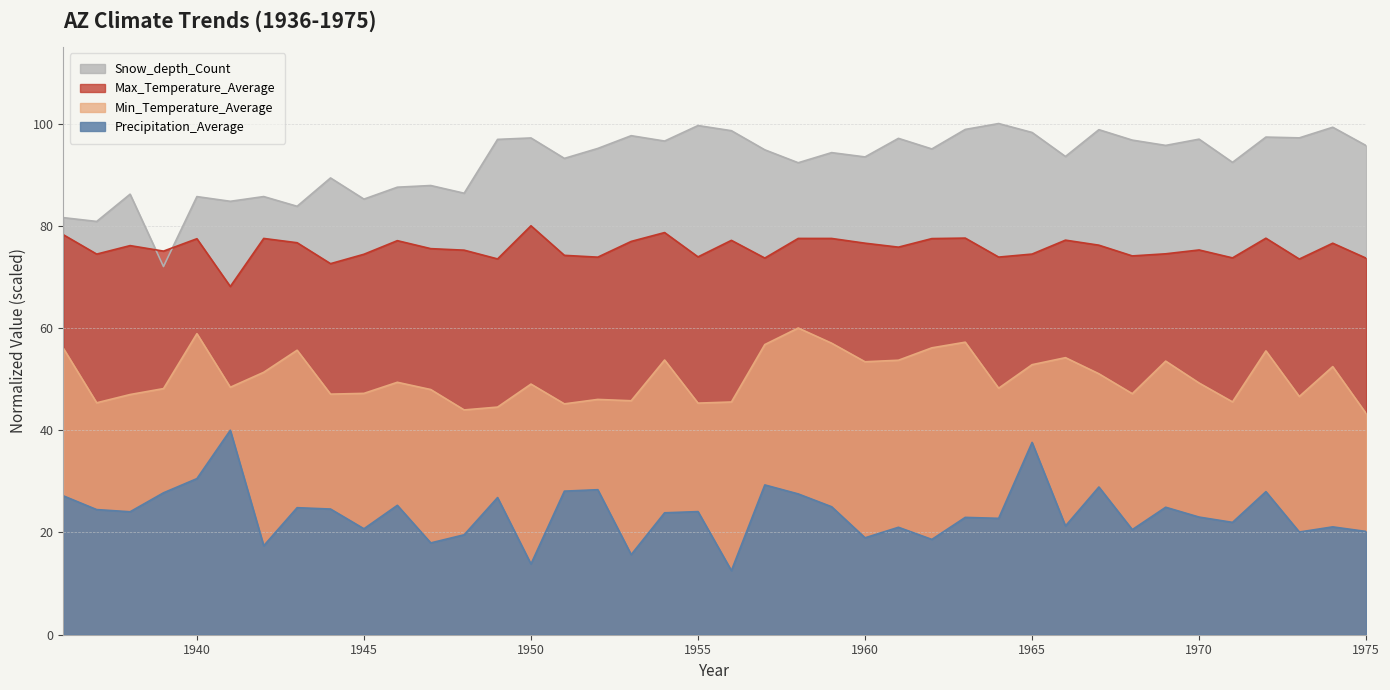

How many distinct data groups are displayed?

4